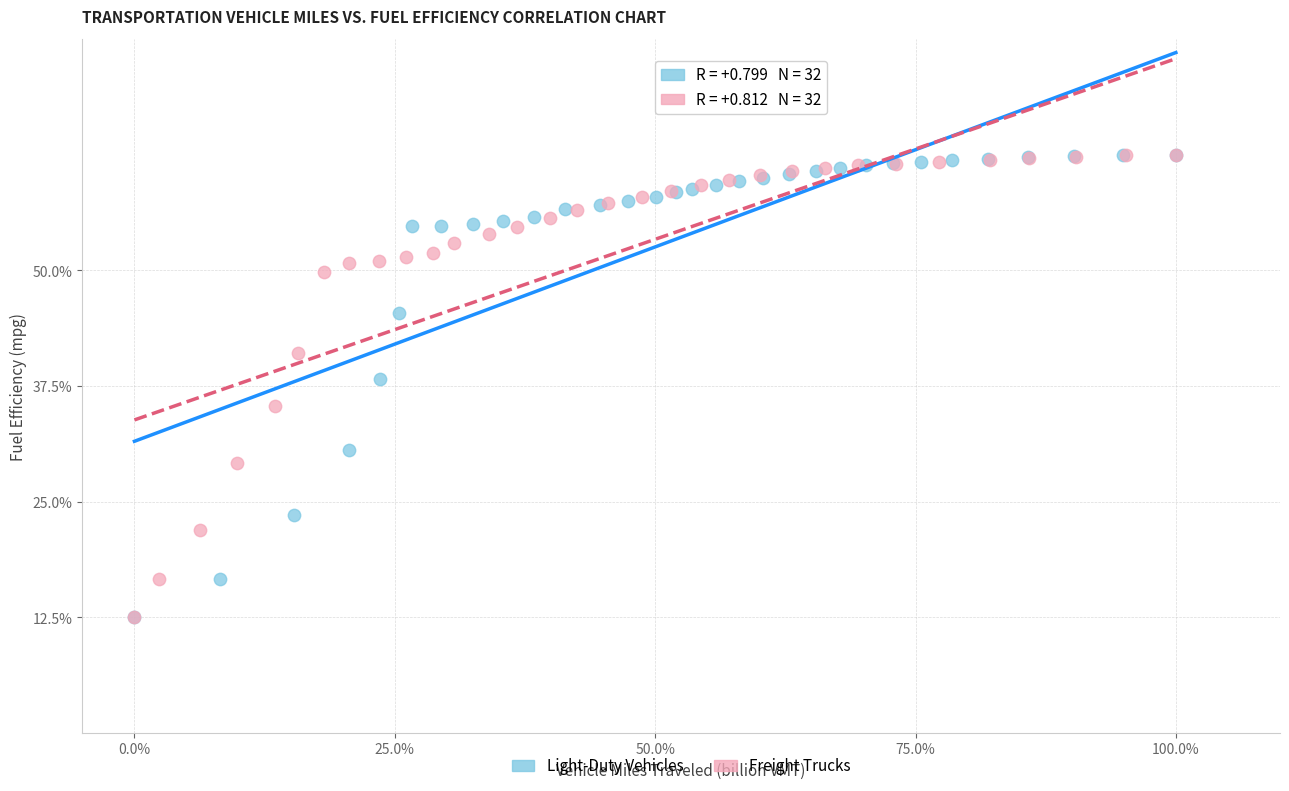

What are all the series names shown in the legend?

Light-Duty Vehicles, Freight Trucks